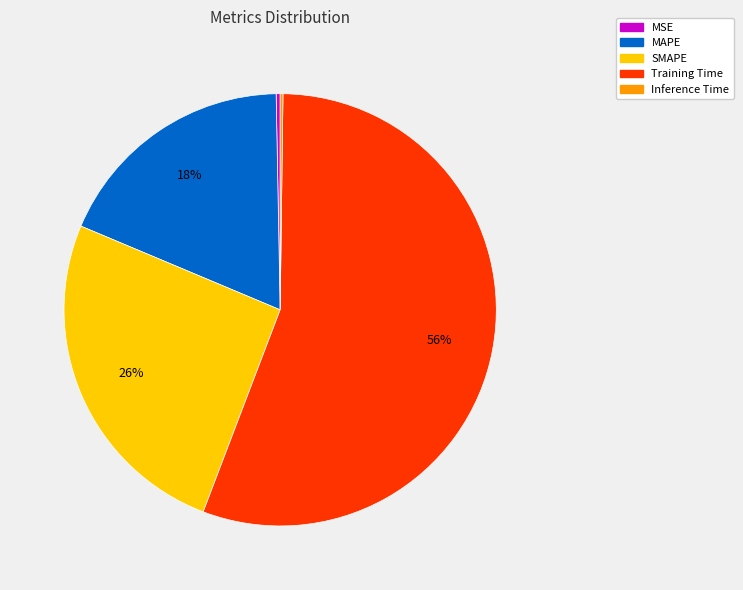

To the nearest percent, what is the combined percentage of Training Time and MSE?

56%